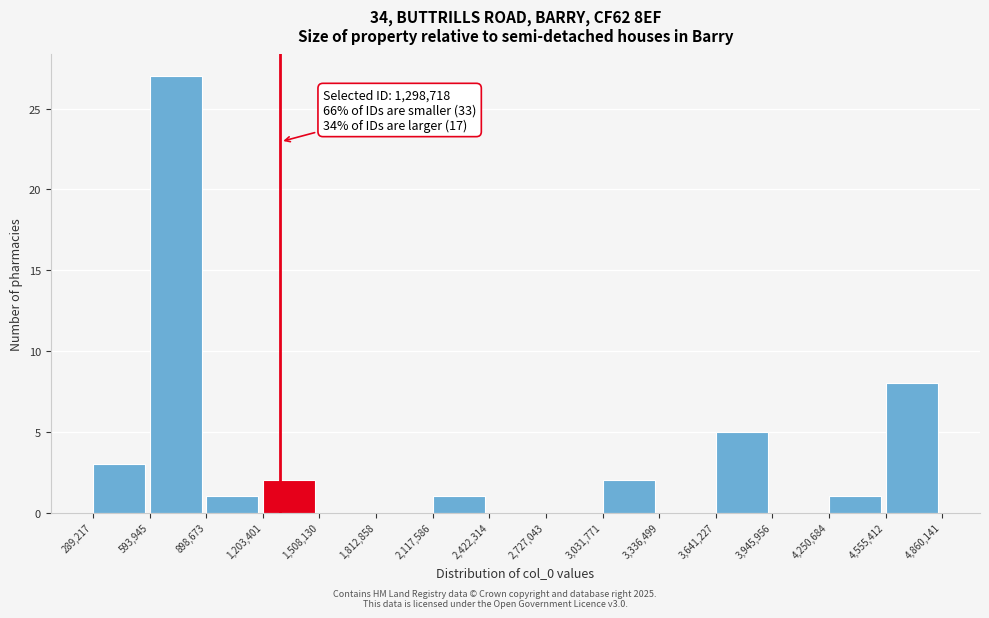

Over which range of the x-axis is the bar tallest?

593,945 to 898,673